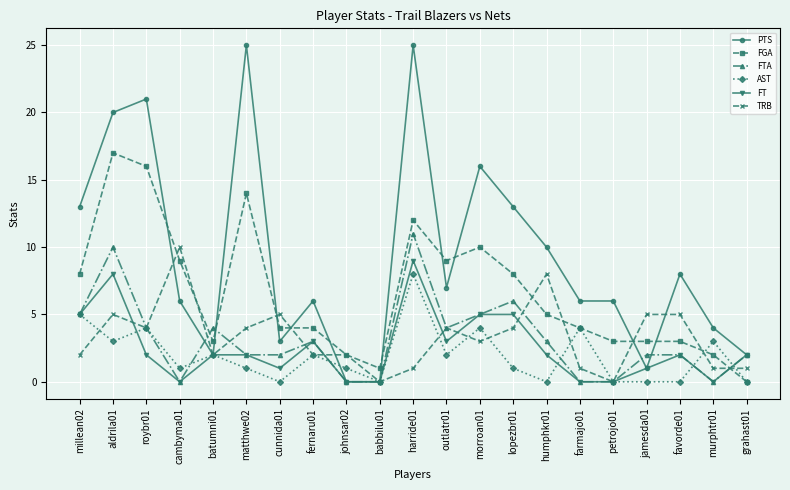

Is it true that TRB equals 8 at humphkr01?

True